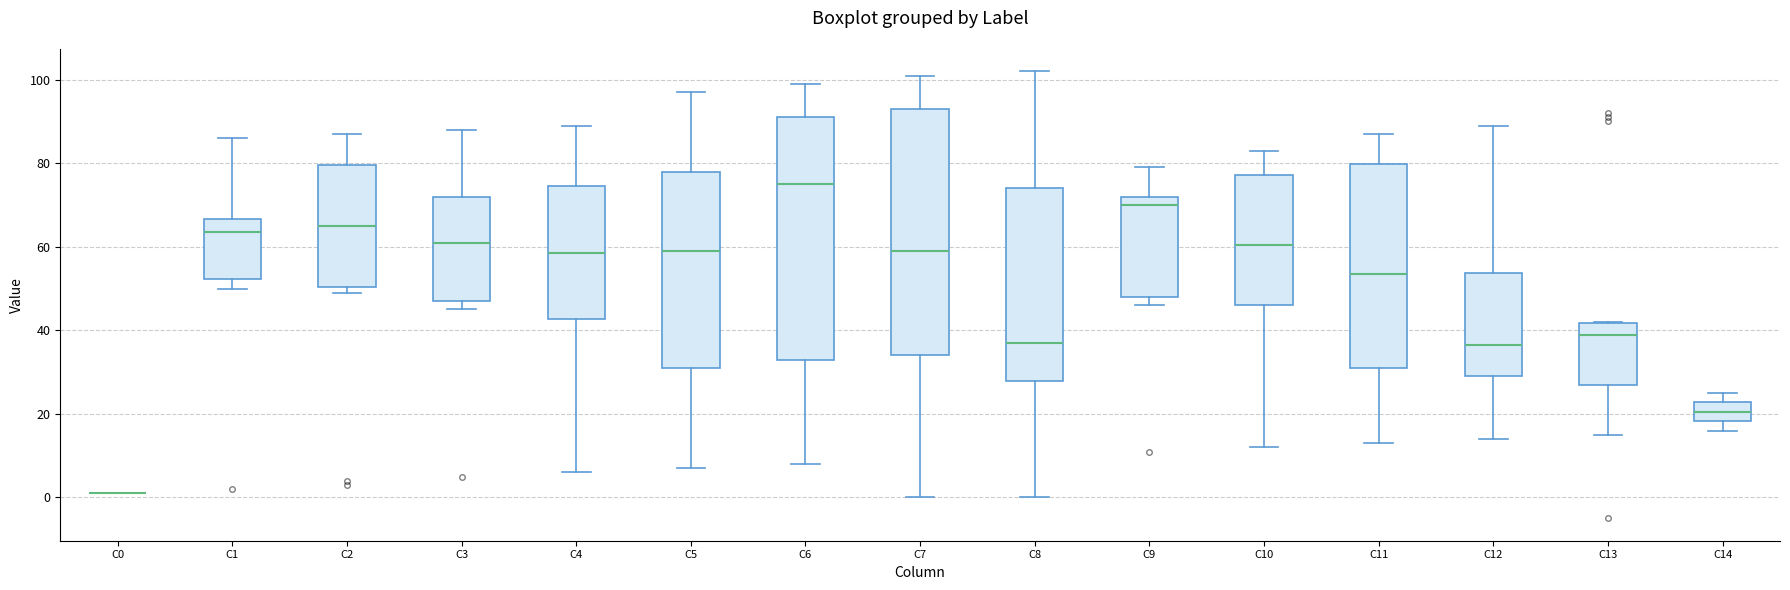

Where is the upper edge of the box for C13 on the y-axis? The values are not printed on the chart, so give them approximately, as read against the axis.

42